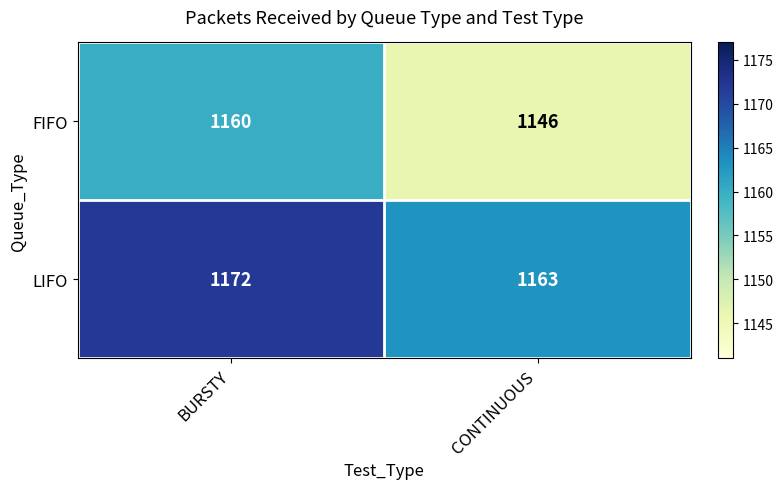

What is the average value of the FIFO series?

1153